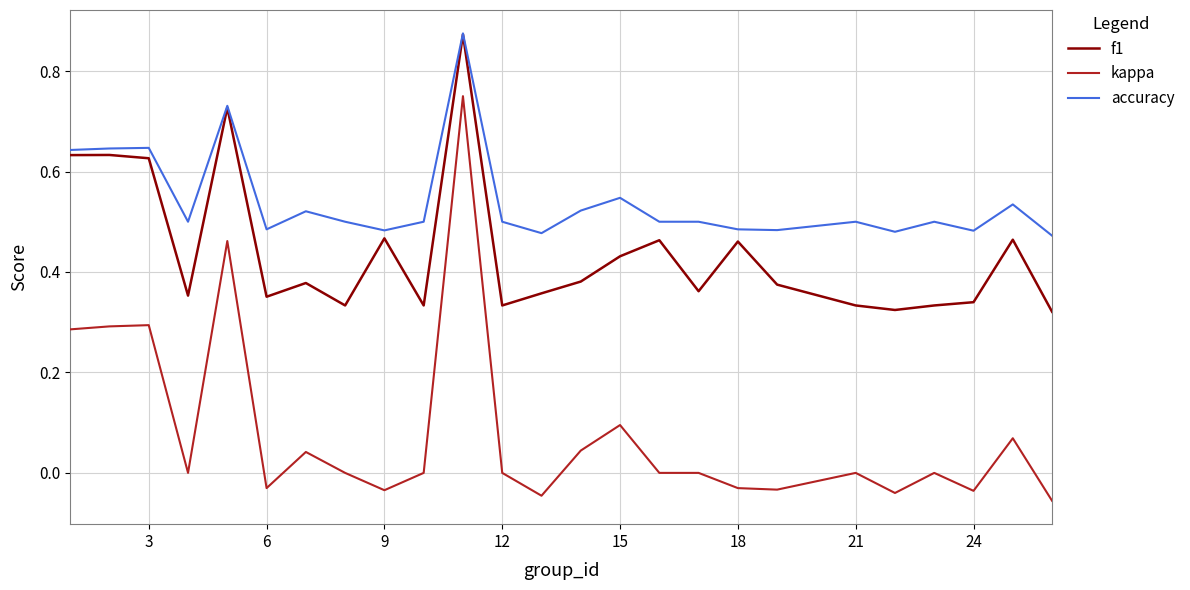

How many lines are shown in the chart?

3